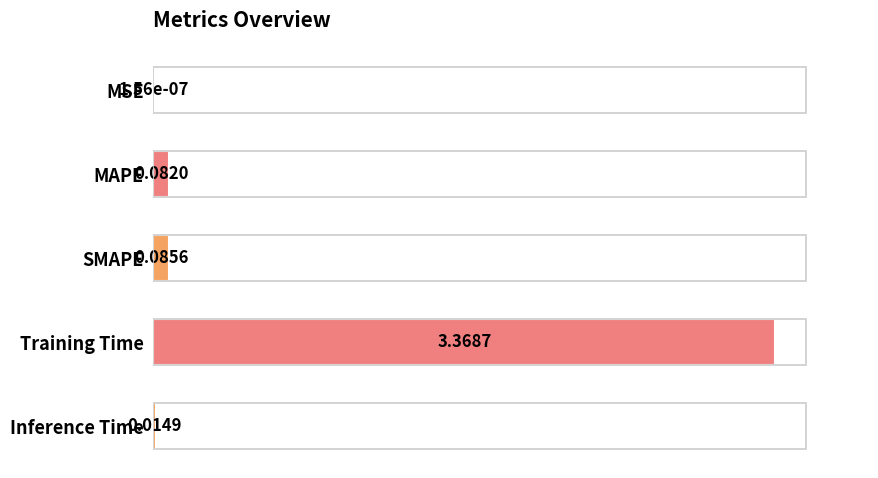

At which category does the chart reach its peak across all series?

Training Time